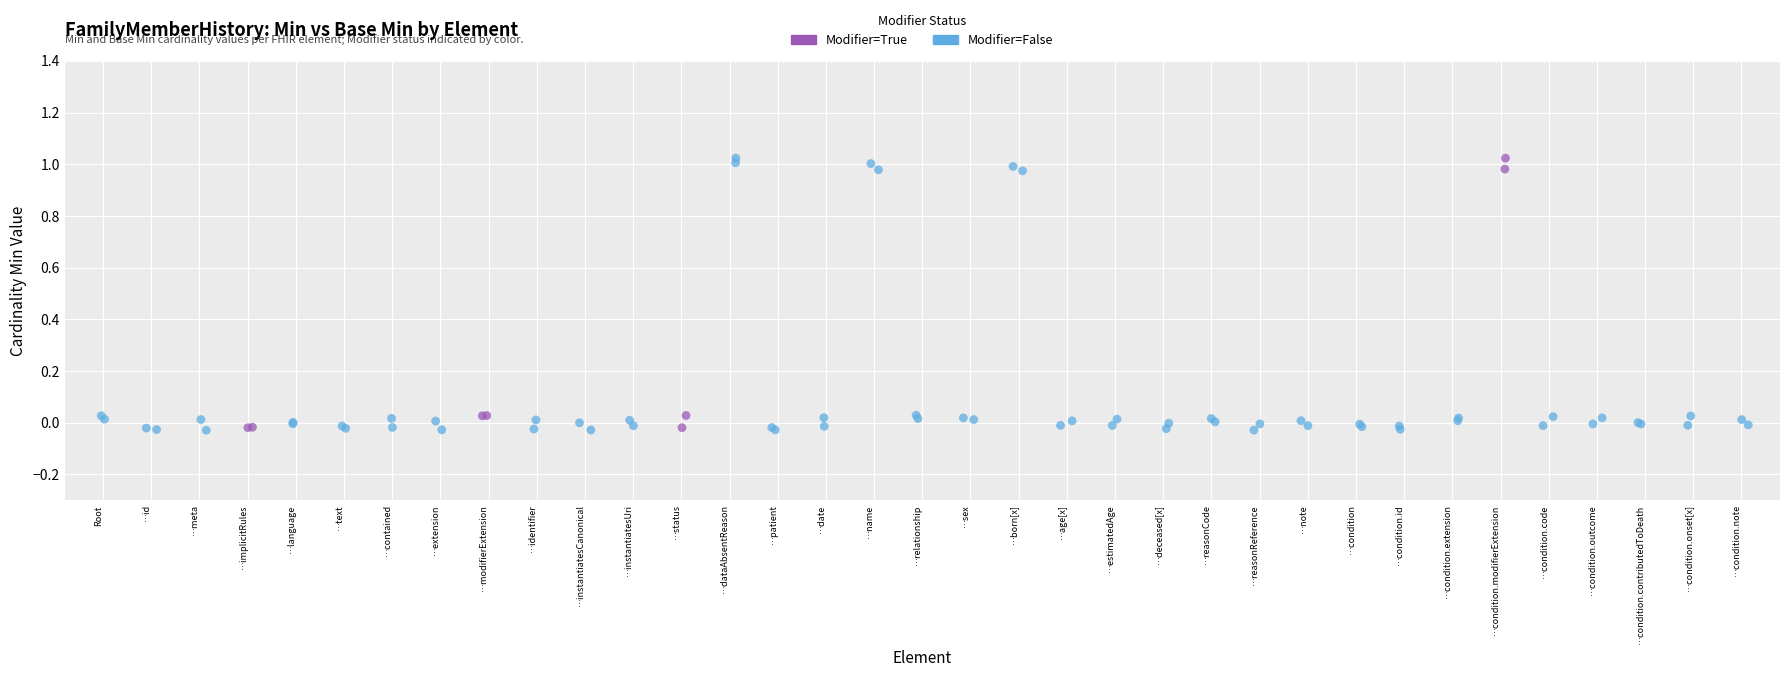

What are all the series names shown in the legend?

Modifier=True, Modifier=False